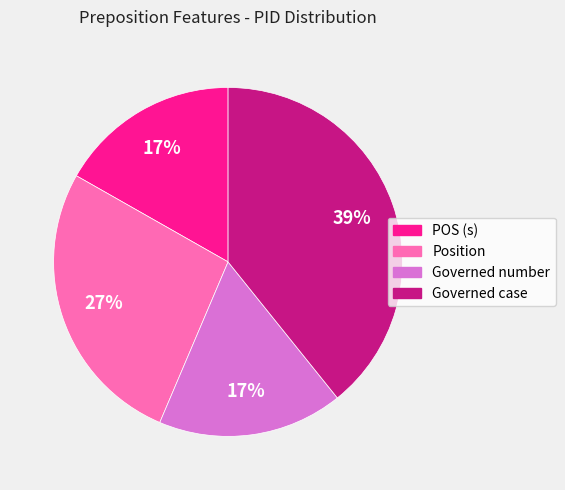

What is the largest slice in the pie chart?

Governed case